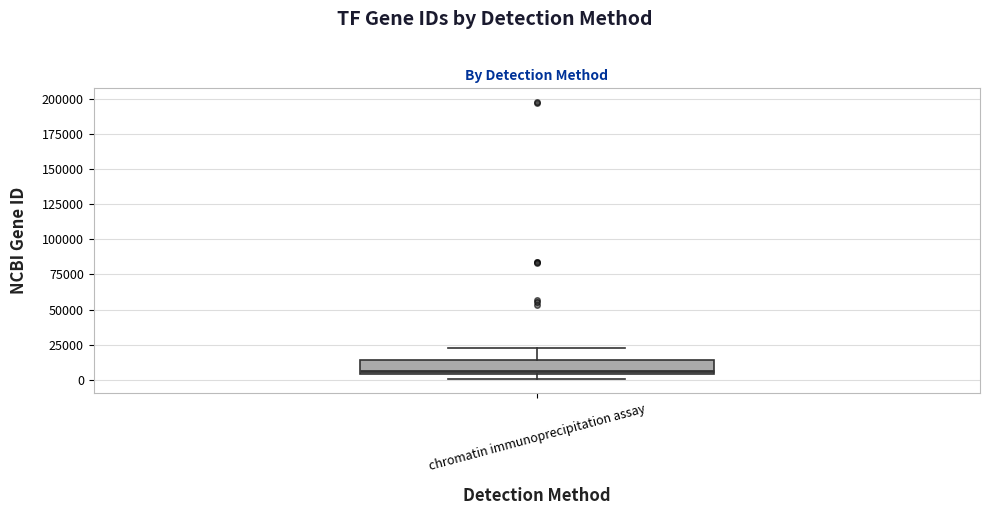

Where is the lower edge of the box for chromatin immunoprecipitation assay on the y-axis? The values are not printed on the chart, so give them approximately, as read against the axis.

5000